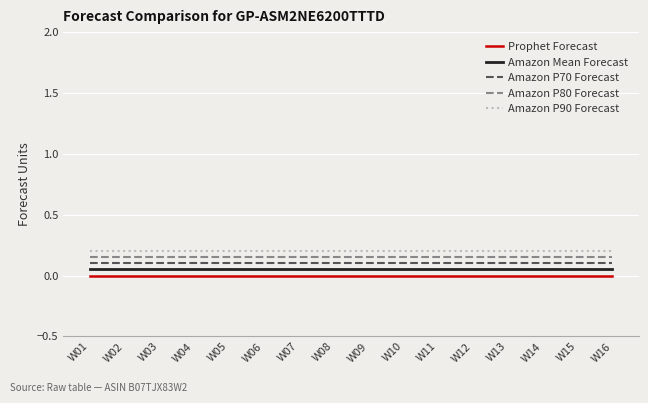

Which series has the largest total across all categories?

Amazon P90 Forecast